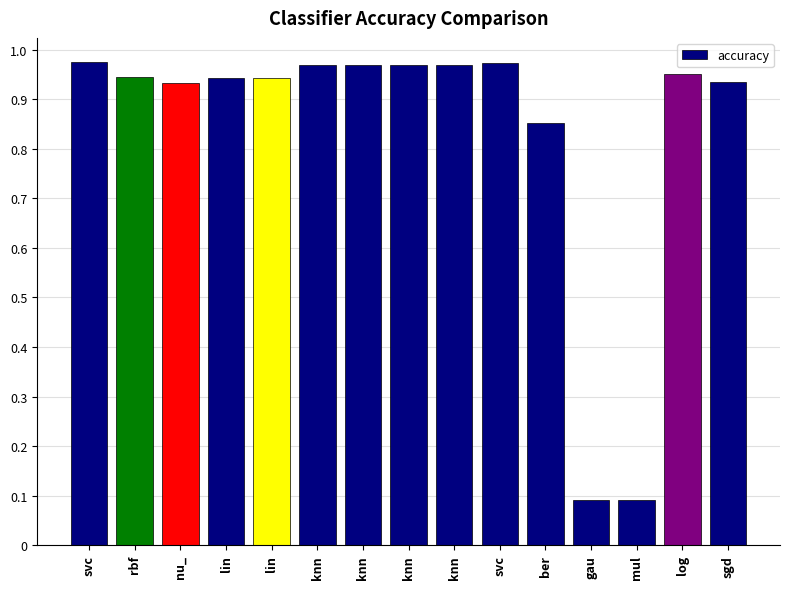

How many bars are there in total?

15